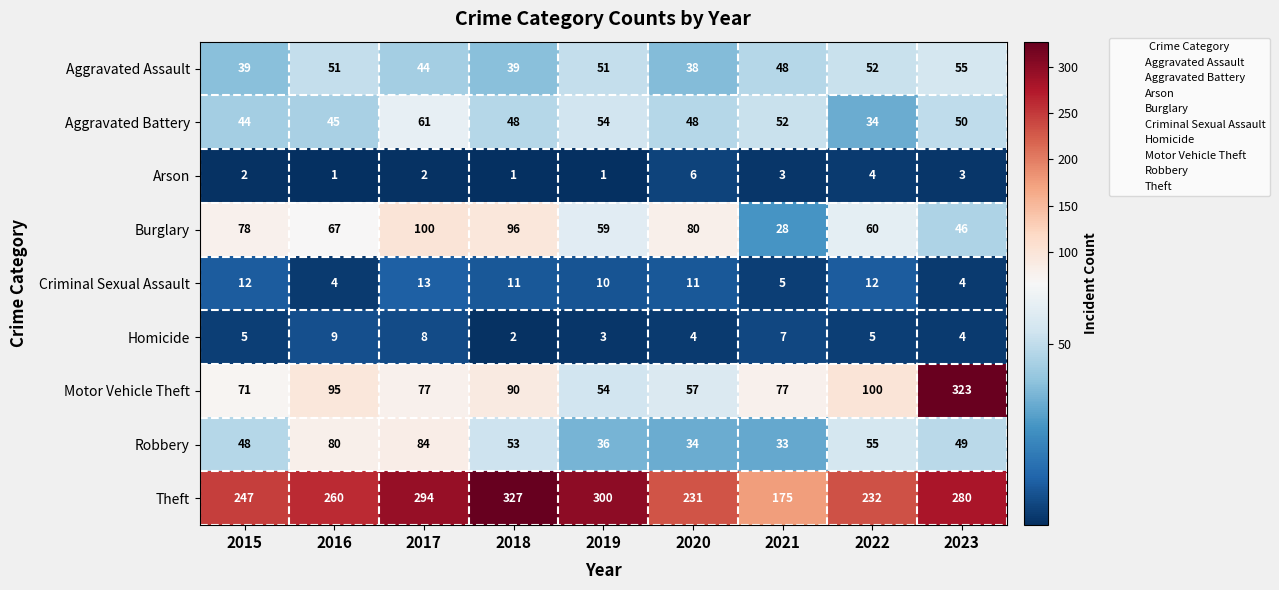

What is the sum of all Homicide values?

47